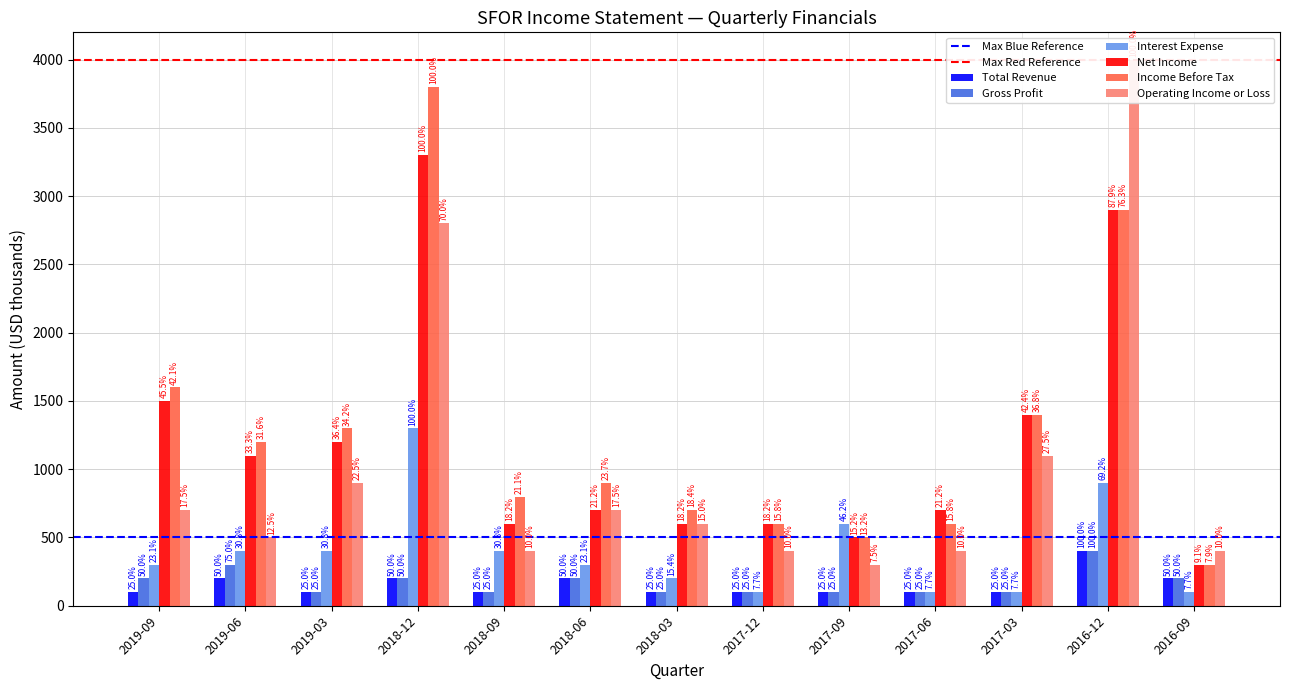

Are the bars horizontal?

No